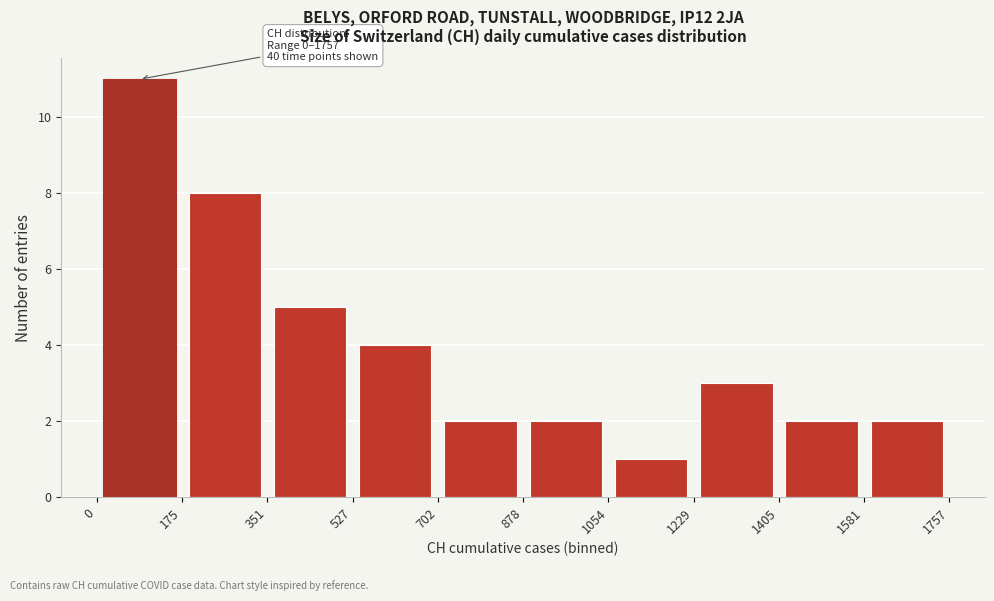

Over which range of the x-axis is the bar tallest?

0 to 175